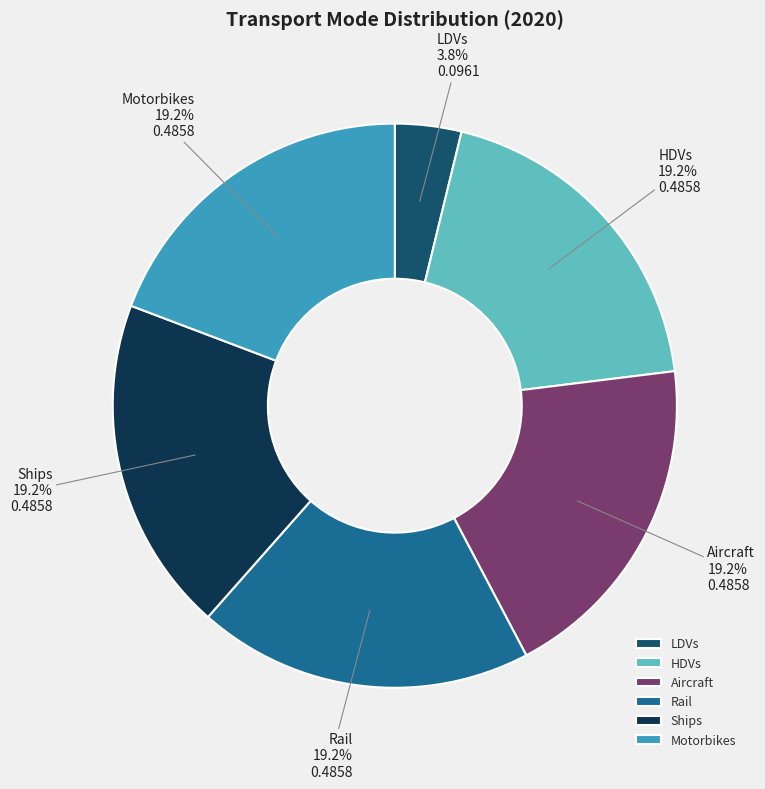

What is the smallest slice in the pie chart?

LDVs